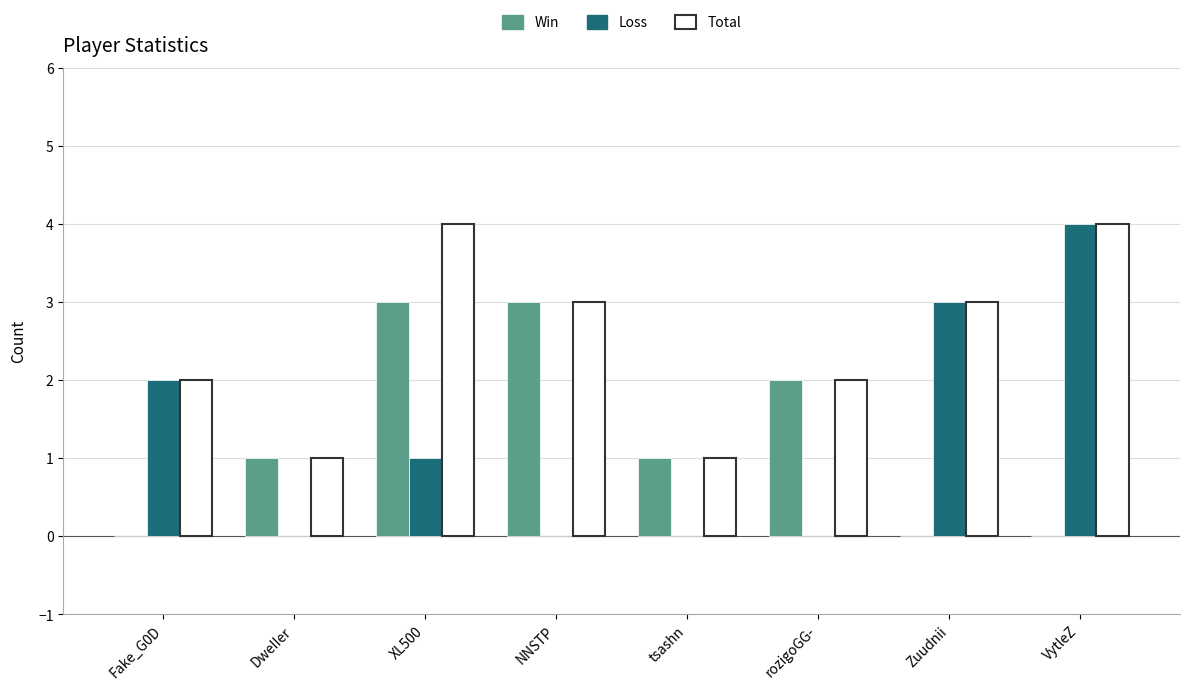

Between XL500 and Zuudnii, which series saw the biggest shift?

Win